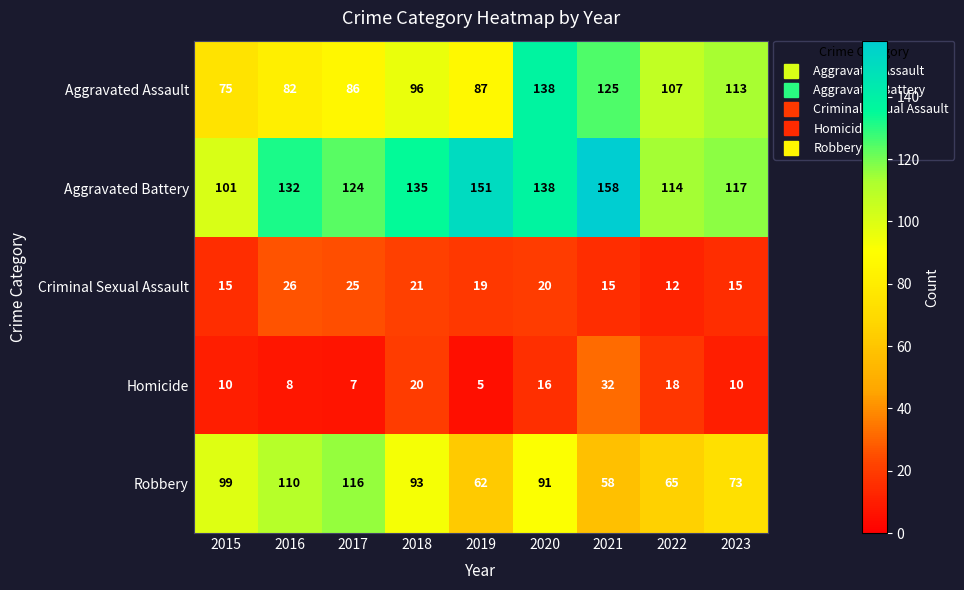

Which series has the widest spread of values?

Aggravated Assault